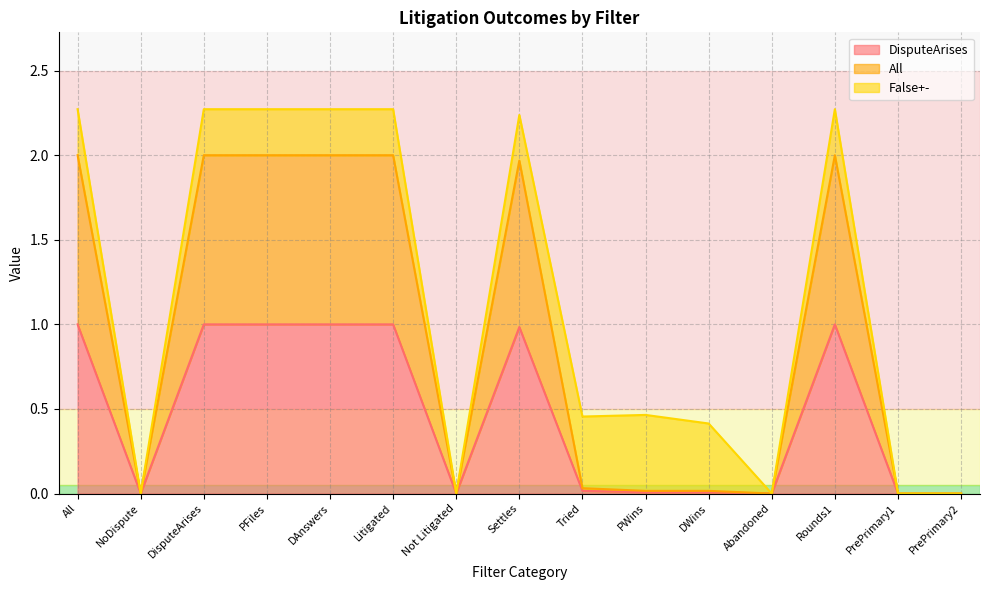

What is the average value of the DisputeArises series?

0.5